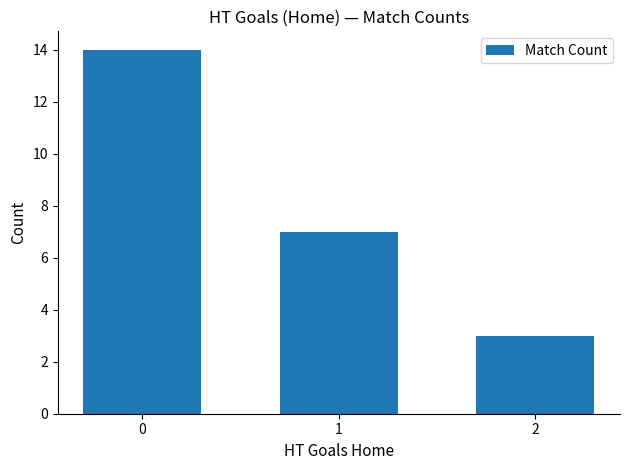

True or false: the data shows 2 at 1.

False